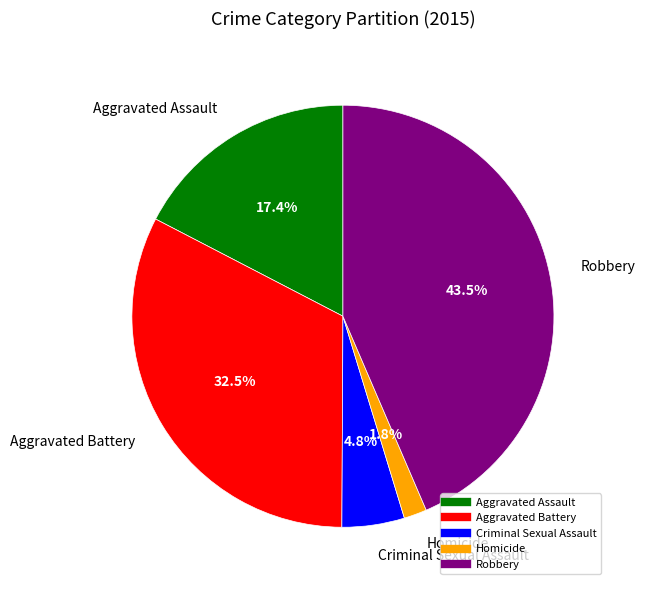

Is there any slice that represents more than half of the pie?

No